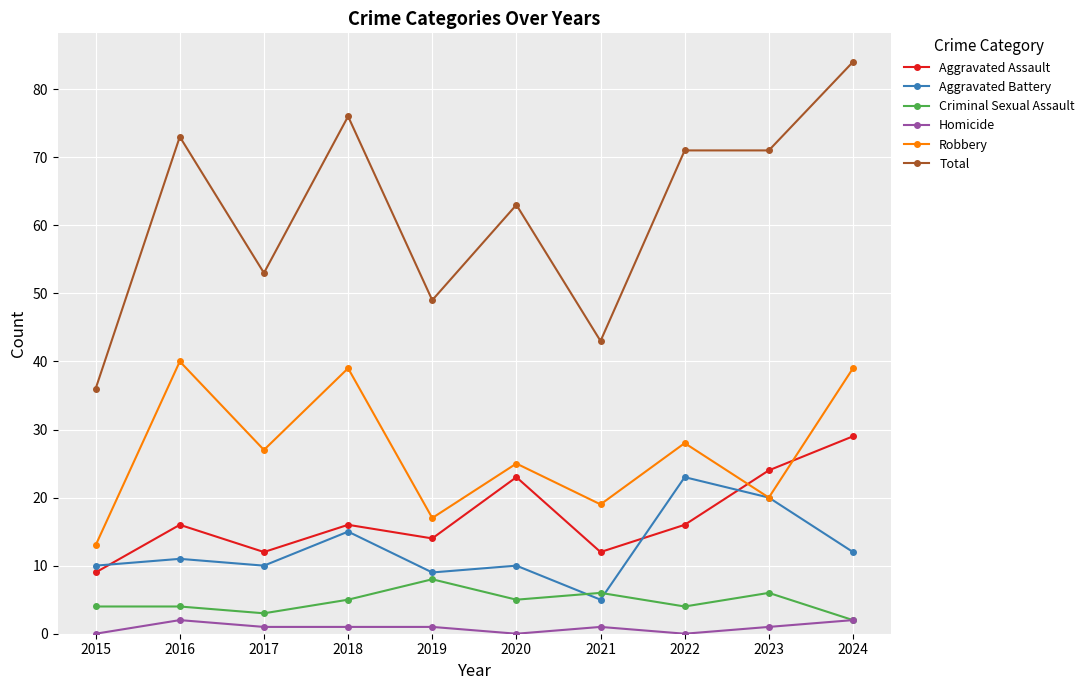

Which category has the lowest value in the Robbery series?

2015